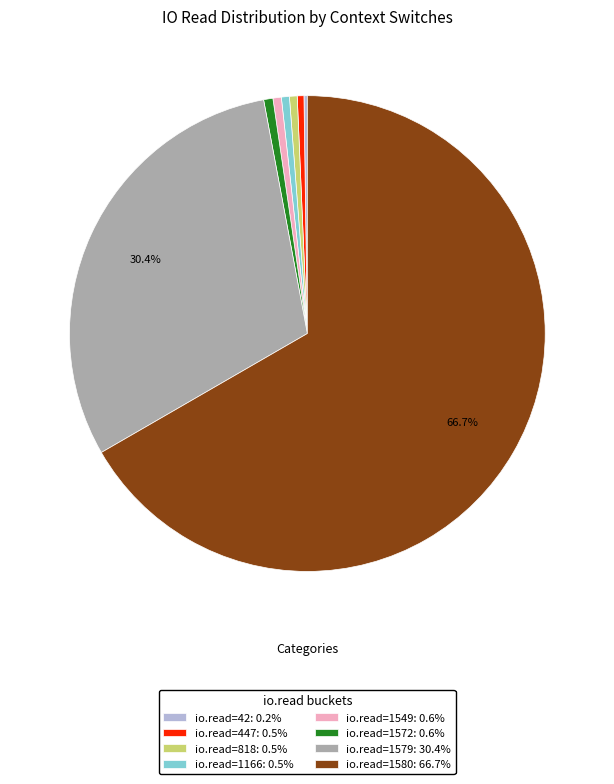

Is the sum of io.read=1579: 30.4% and io.read=1166: 0.5% greater than half?

No